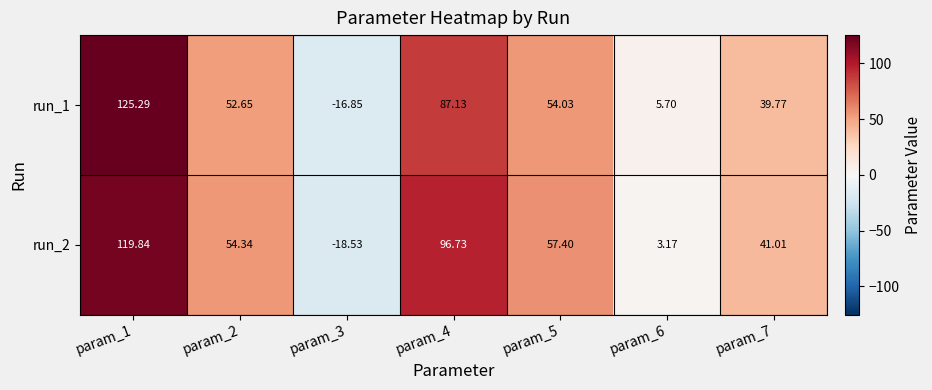

Count the number of categories in the chart.

7